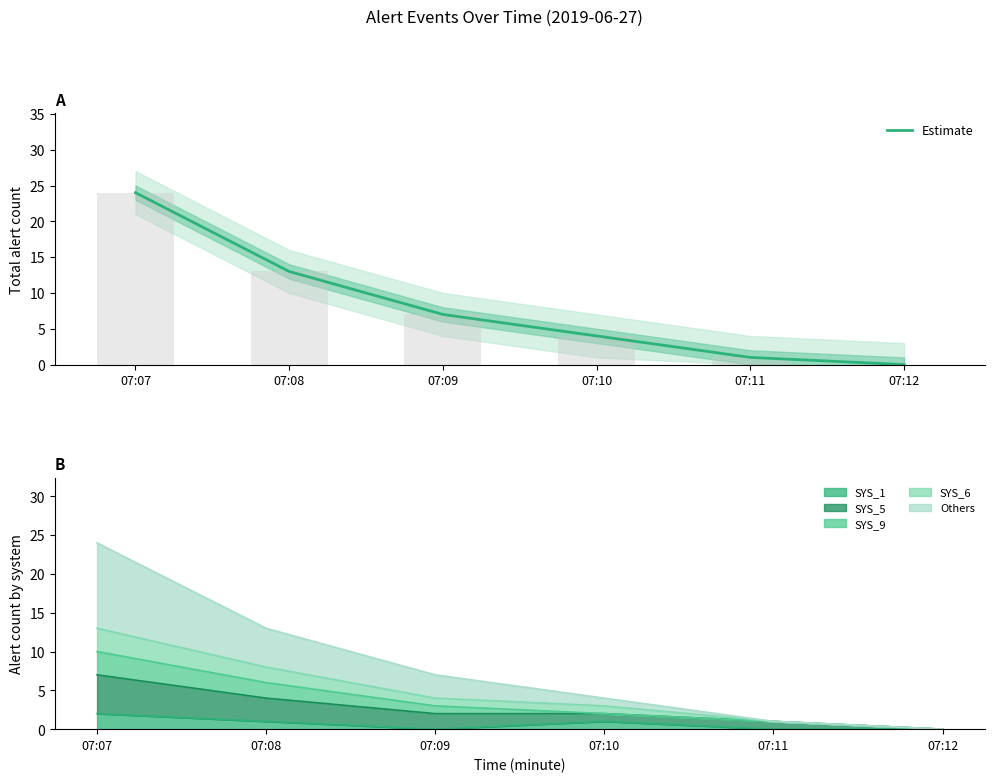

True or false: the data shows 13 at 07:08.

True